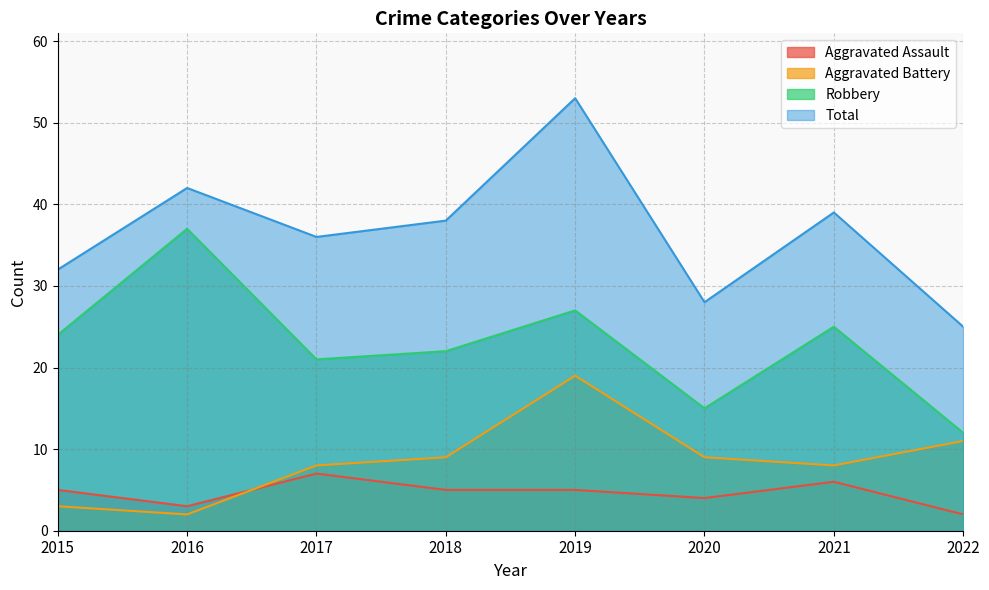

True or false: Total has more than 2 points higher than both neighbors.

True